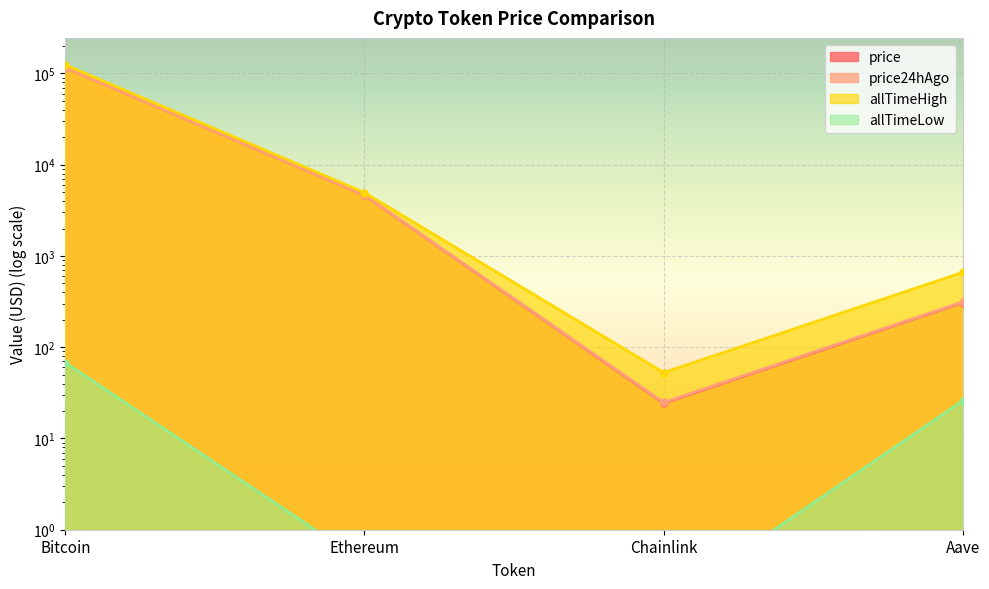

What is the spread (max minus min) of values at Ethereum?

4945.6